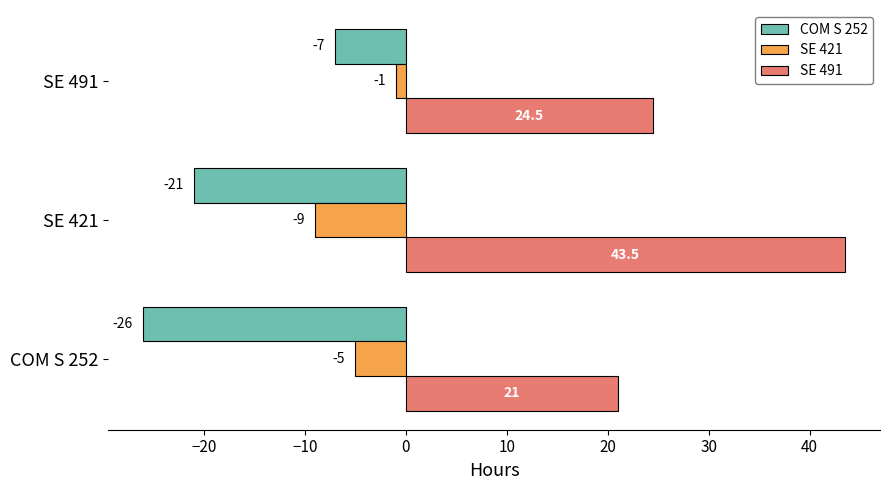

What is the difference between the SE 421 values at SE 421 and COM S 252?

4.0